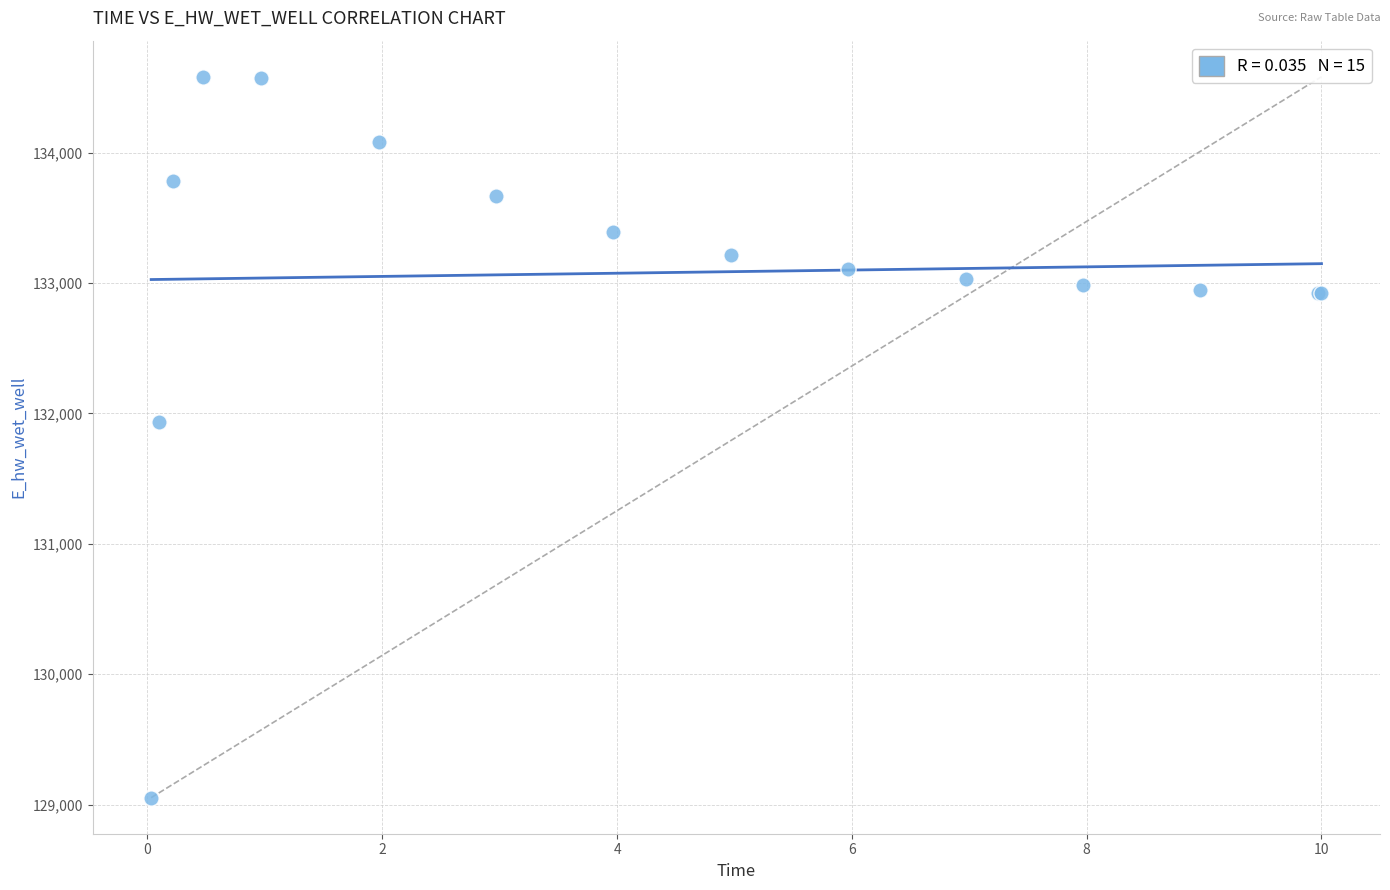

What Y value in the scatter plot is closest to 131817?

131937.6